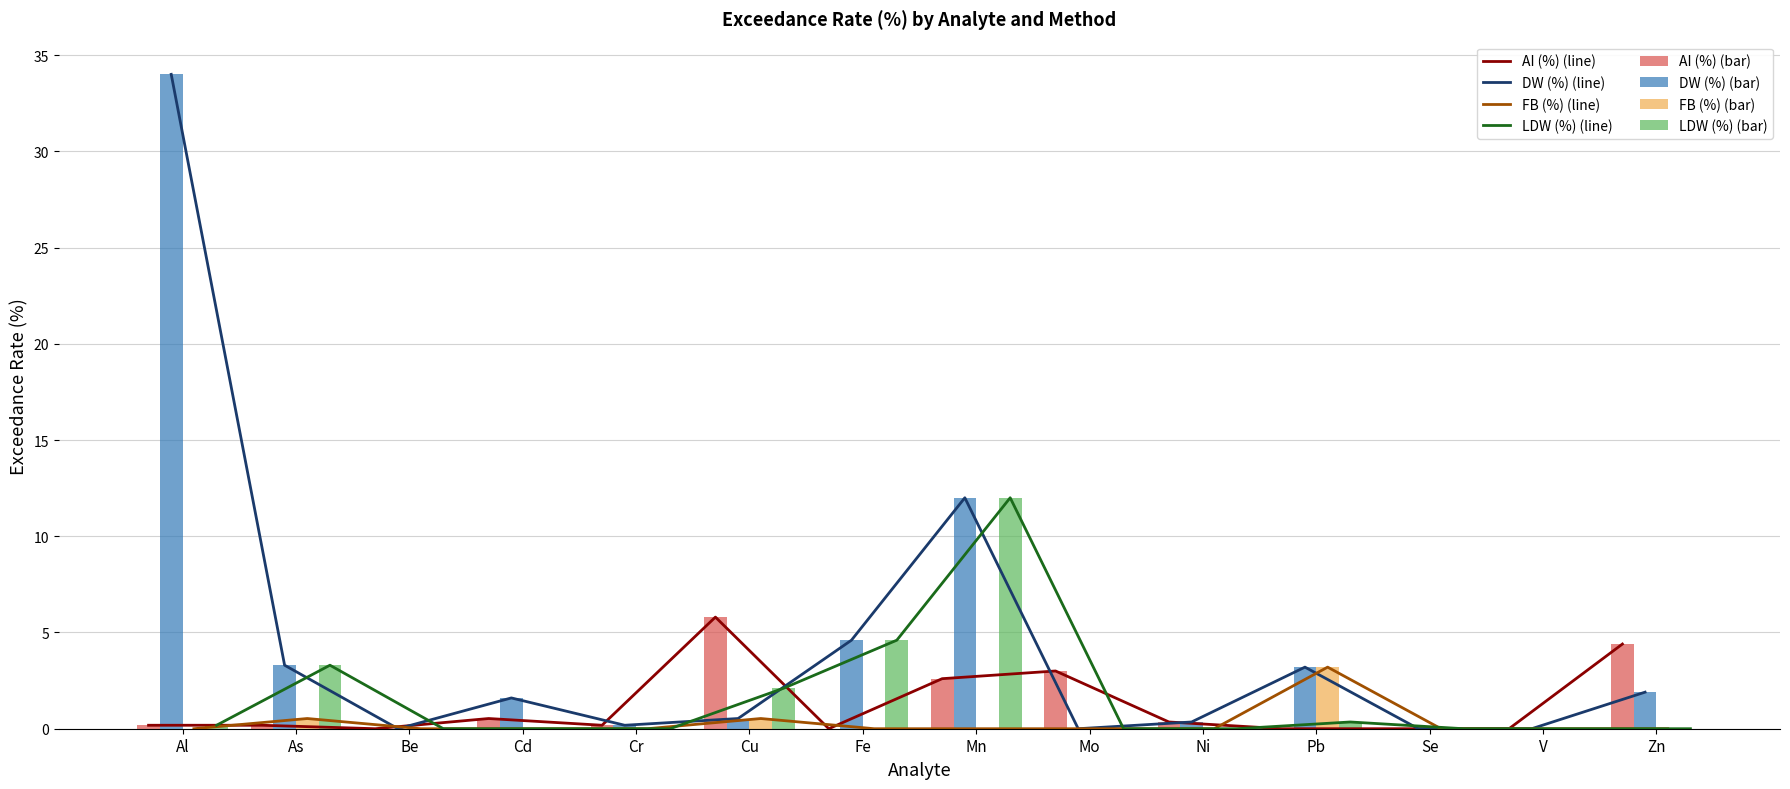

How many groups of bars are there?

14